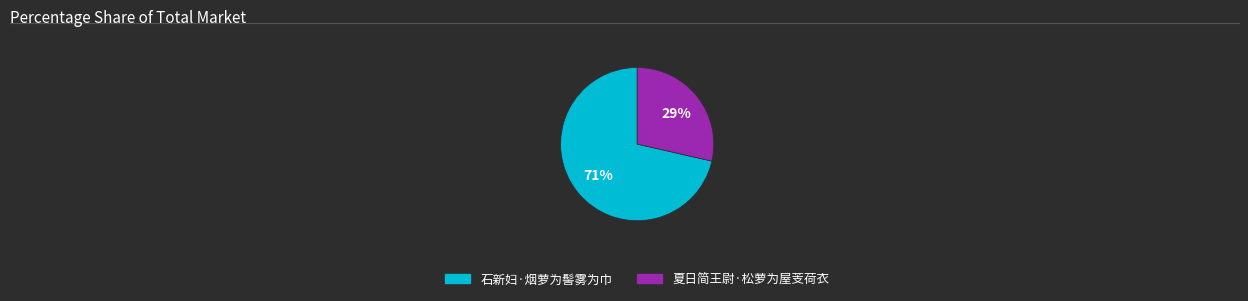

Count the number of slices in the pie.

2